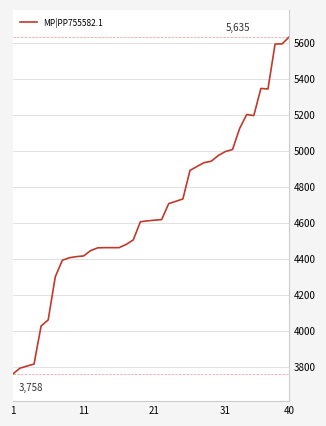

How many categories are shown in the chart?

40